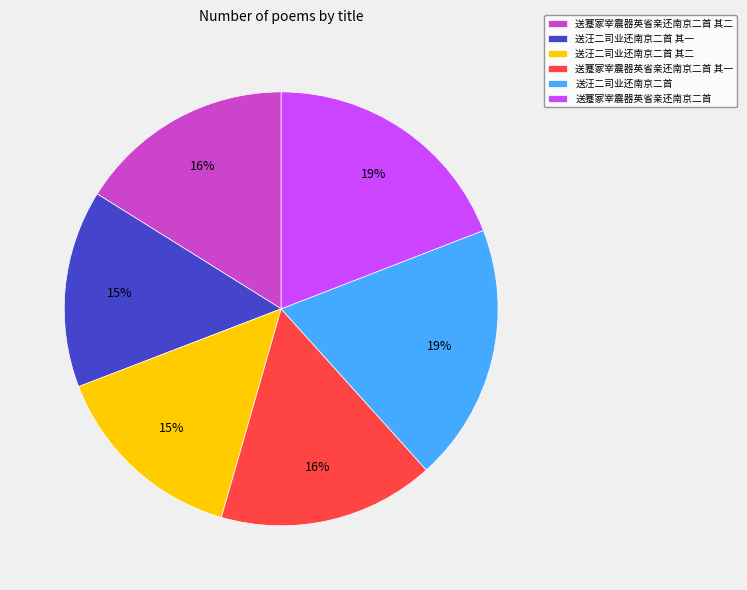

Between 送蹇冢宰震器英省亲还南京二首 其二 and 送汪二司业还南京二首, which is larger?

送汪二司业还南京二首